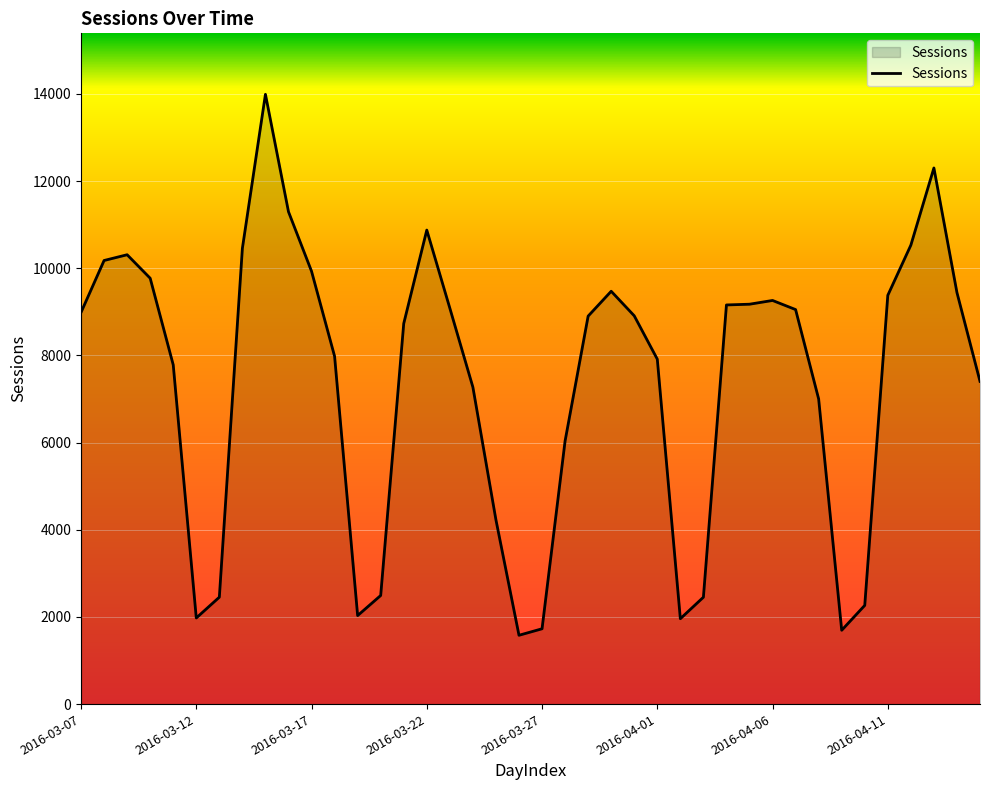

What is the difference between the maximum and minimum values?

12412